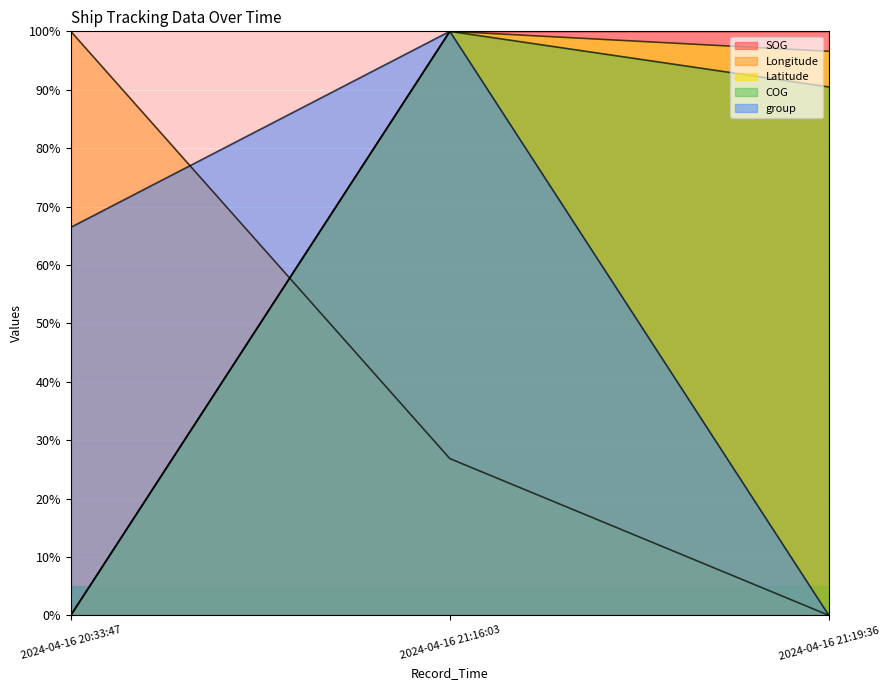

Reading right to left, what are all the values shown in this chart?

SOG: 2024-04-16 21:19:36=100.0	2024-04-16 21:16:03=100.0	2024-04-16 20:33:47=0.0
Longitude: 2024-04-16 21:19:36=0.0	2024-04-16 21:16:03=26.8	2024-04-16 20:33:47=100.0
Latitude: 2024-04-16 21:19:36=96.6	2024-04-16 21:16:03=100.0	2024-04-16 20:33:47=0.0
COG: 2024-04-16 21:19:36=90.5	2024-04-16 21:16:03=100.0	2024-04-16 20:33:47=0.0
group: 2024-04-16 21:19:36=0.0	2024-04-16 21:16:03=100.0	2024-04-16 20:33:47=66.4